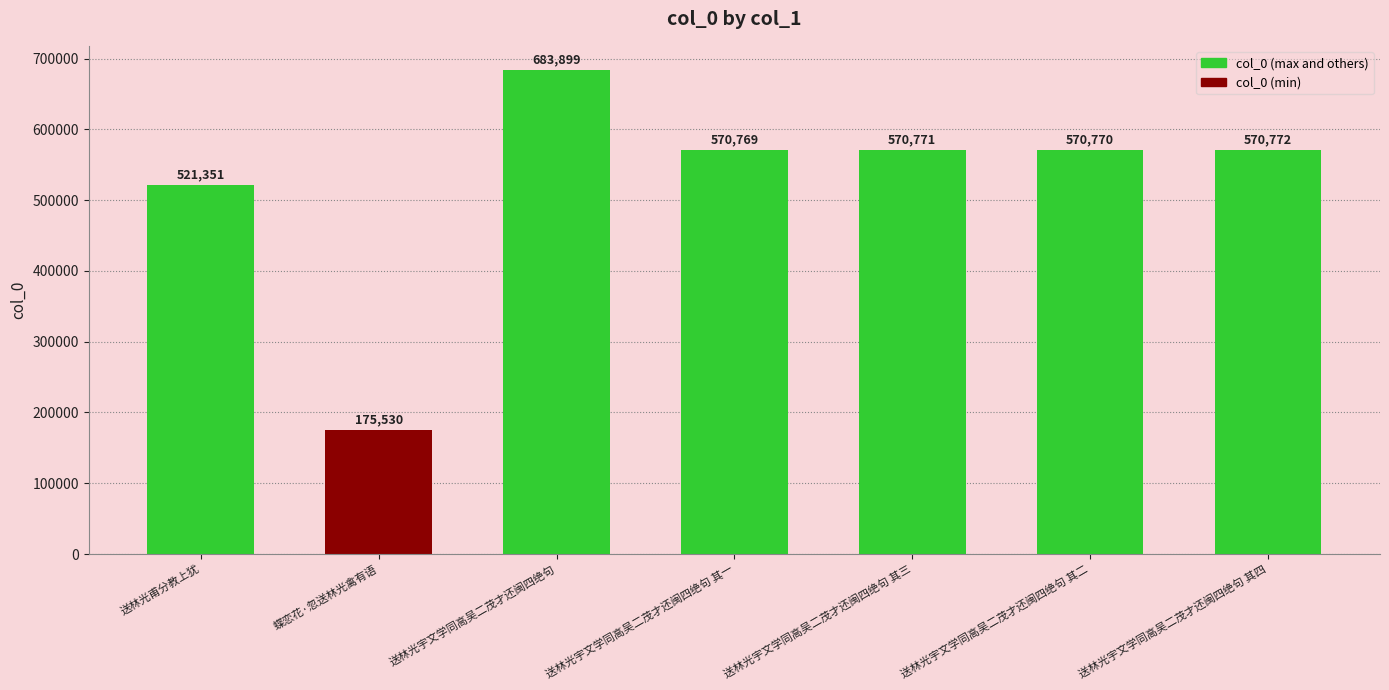

What is the difference between the values at 送林光宇文学同高吴二茂才还闽四绝句 其三 and 送林光甫分教上犹?

49420